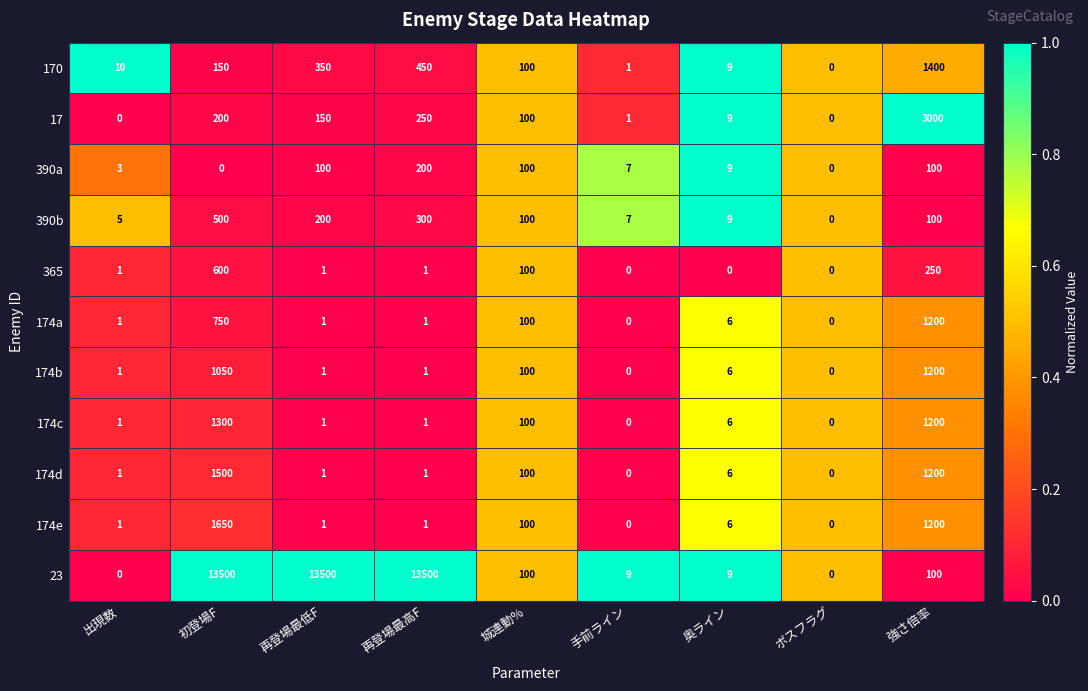

How many series are shown in this chart?

11